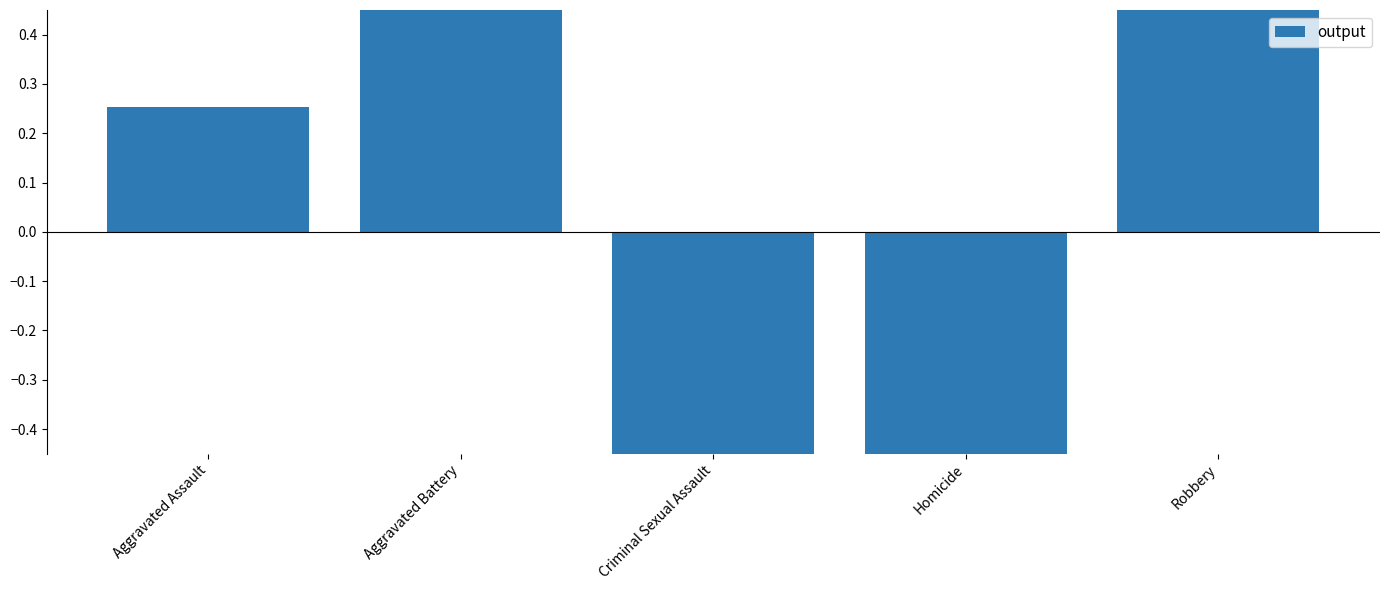

How many bars are there in total?

5